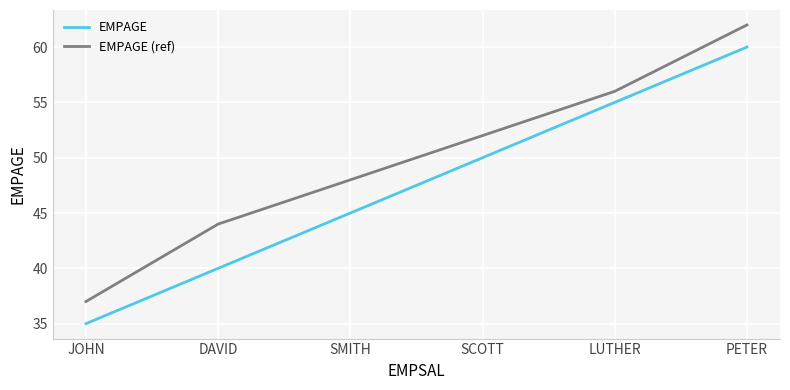

True or false: EMPAGE (ref) and EMPAGE intersect in this chart.

False